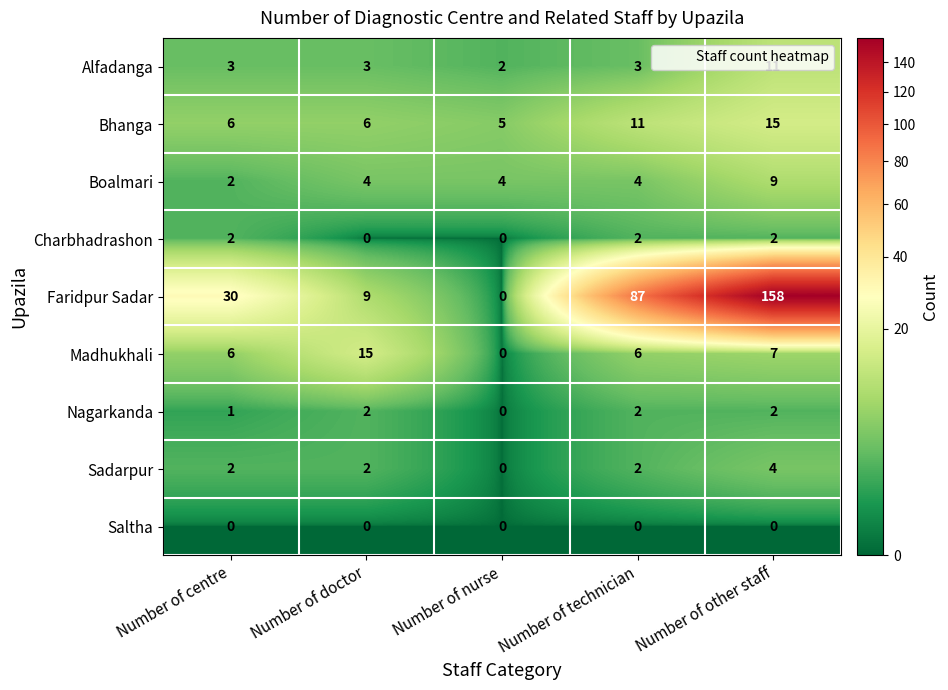

What is the maximum value shown in the chart?

158